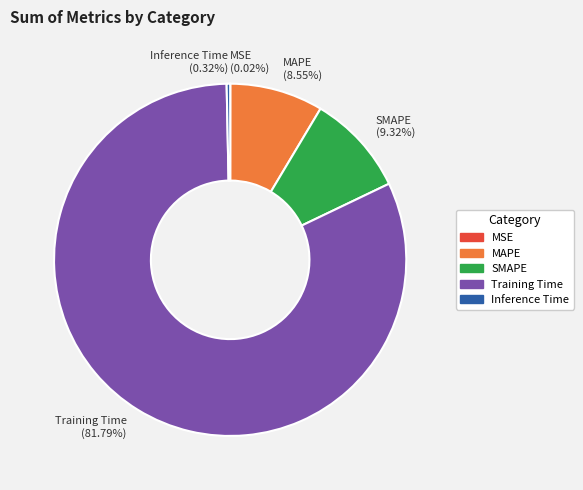

Which has a higher value, Training Time or MAPE?

Training Time